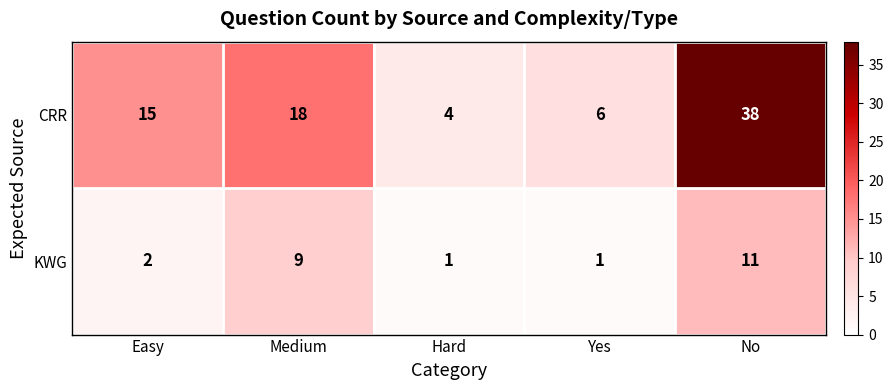

At Yes, list the series in order from smallest to largest.

KWG, CRR